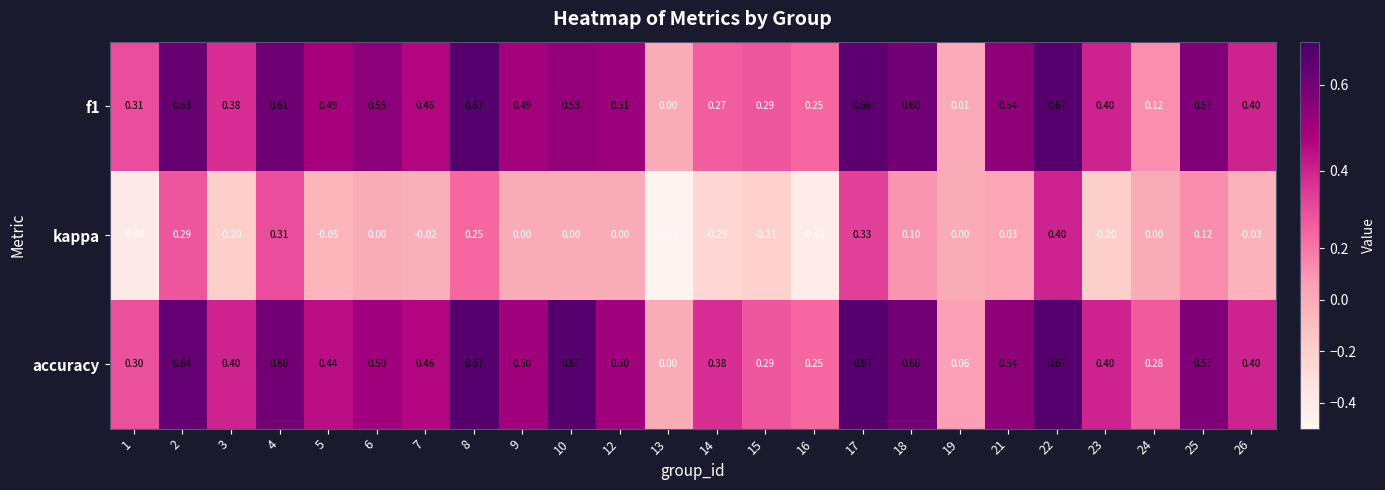

Is the value of f1 at 7 greater than the value of kappa at 24?

Yes